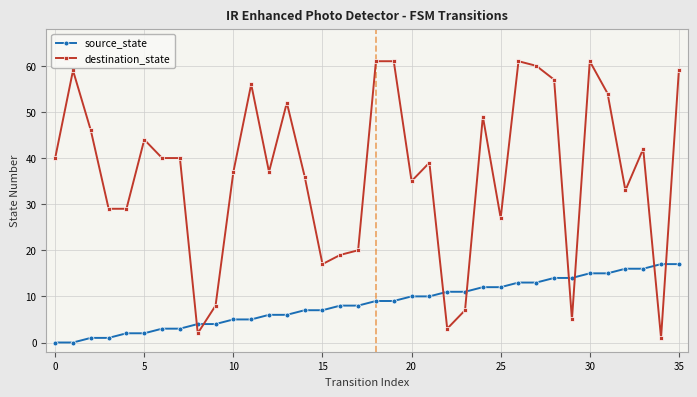

Which series has the largest total across all categories?

destination_state